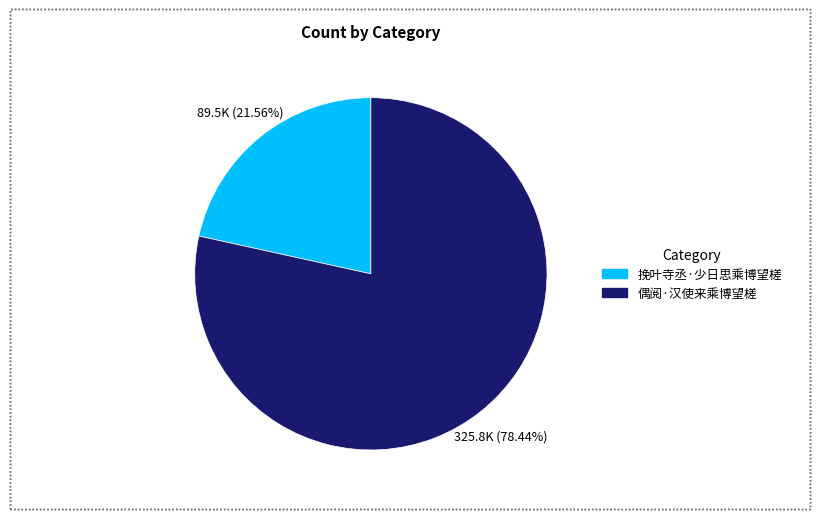

What is the smallest slice in the pie chart?

挽叶寺丞·少日思乘博望槎